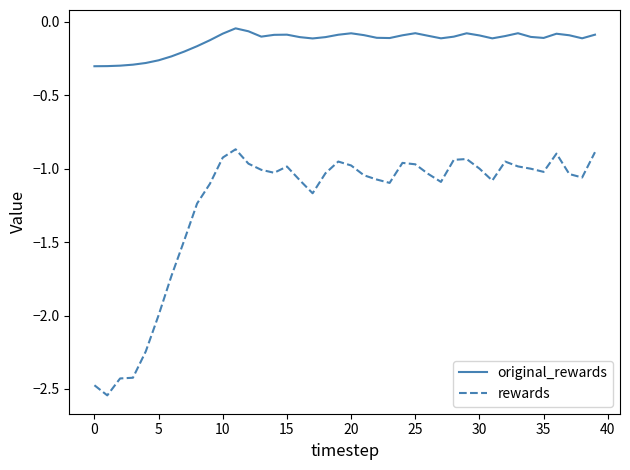

In original_rewards, how many points are higher than both neighbors (excluding endpoints)?

7